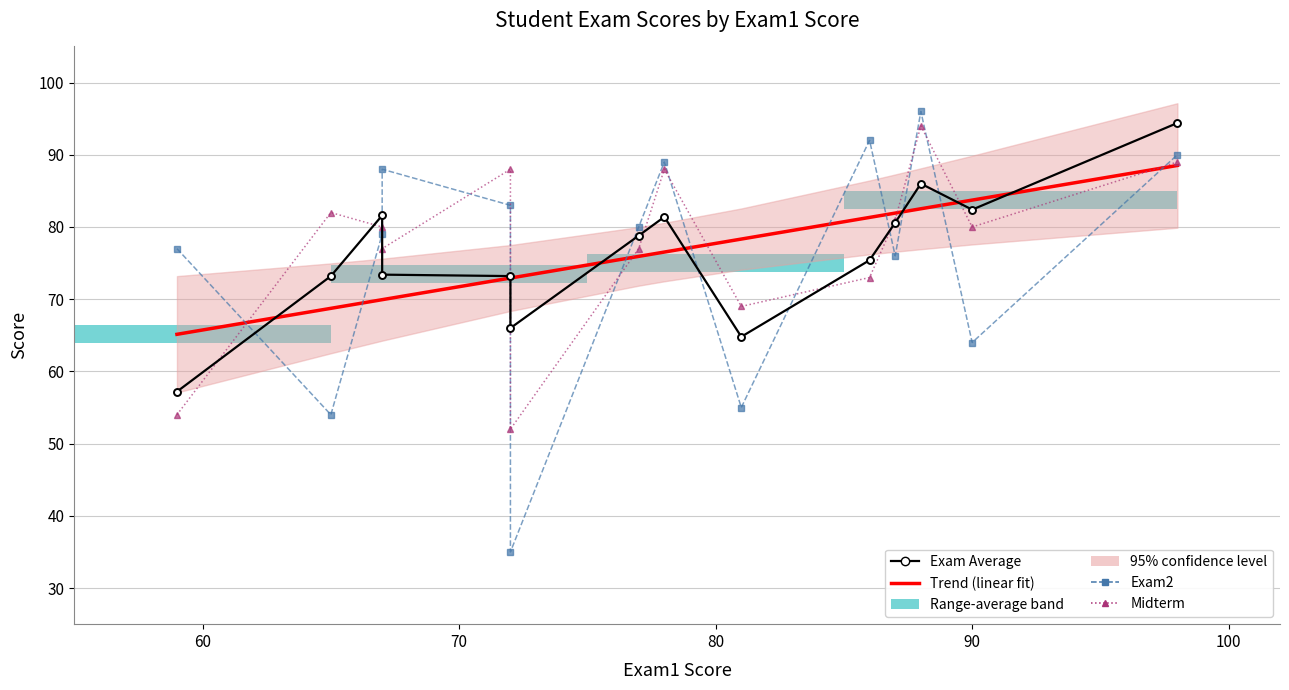

What is the difference between the maximum and minimum values in the Midterm series?

42.0